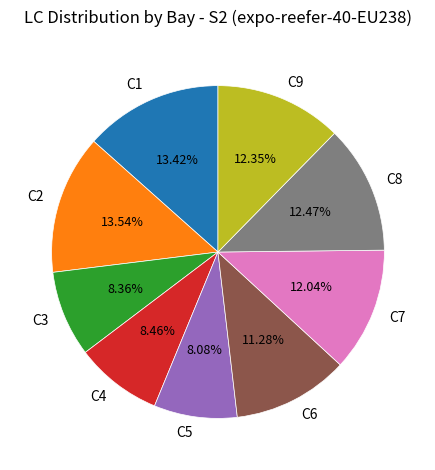

True or false: C6 accounts for 11% of the total.

True